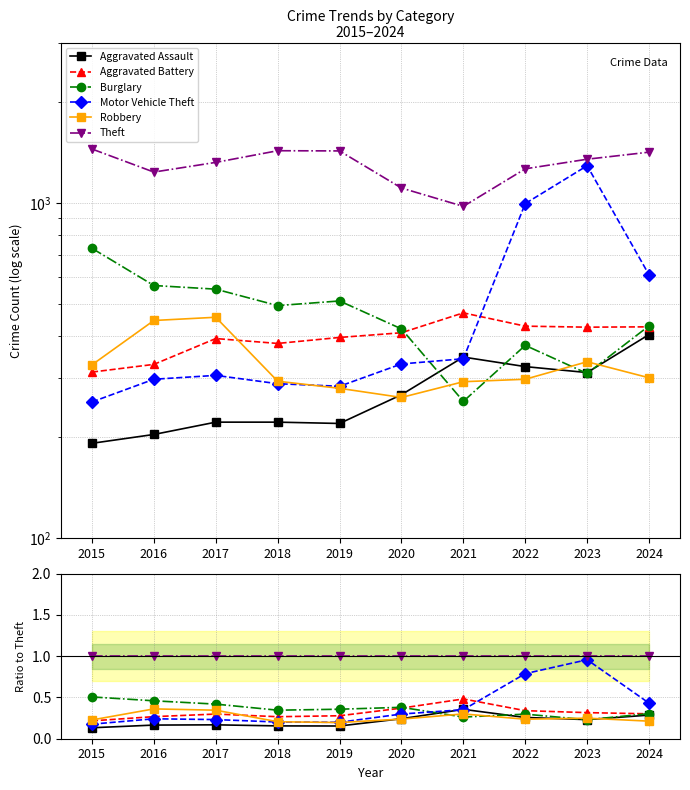

At 2021, list the series in order from largest to smallest.

Theft, Aggravated Battery, Aggravated Assault, Motor Vehicle Theft, Robbery, Burglary